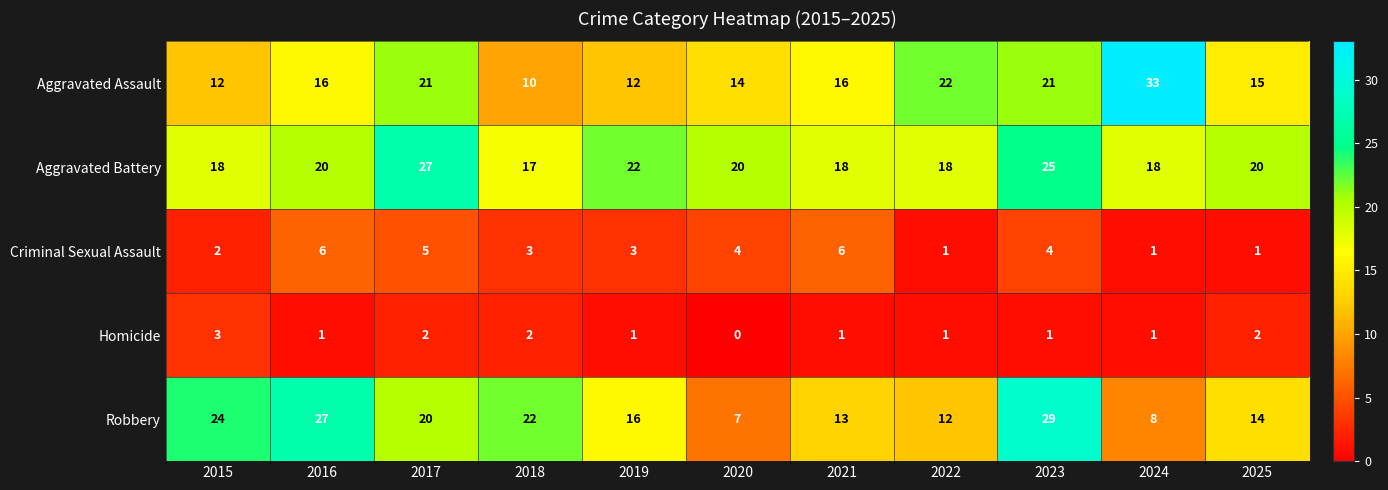

The value of Aggravated Battery at 2025 is 20. True or false?

True